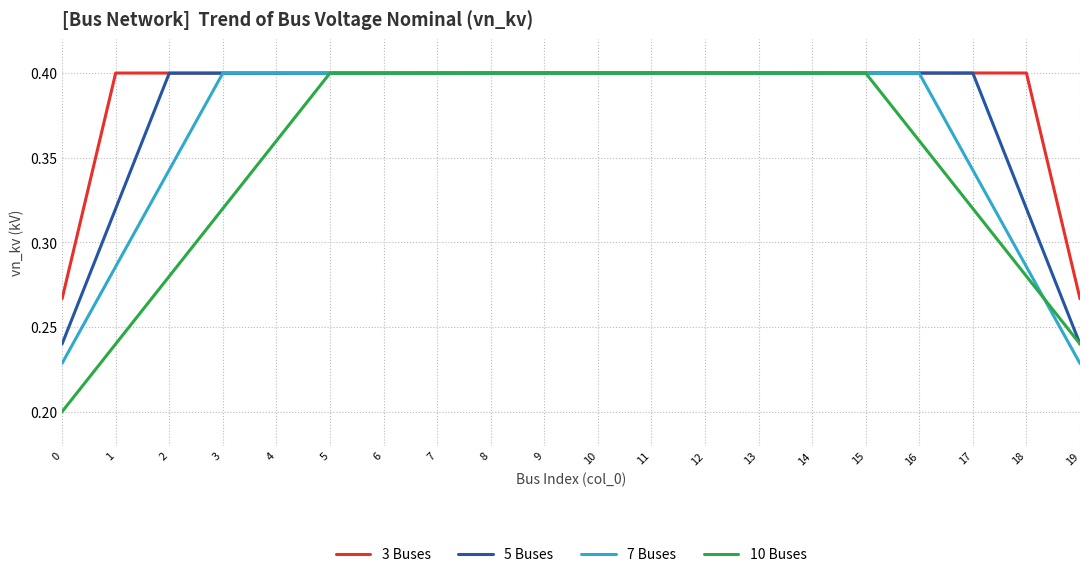

True or false: 10 Buses has a value of 0.1 at 0.

False